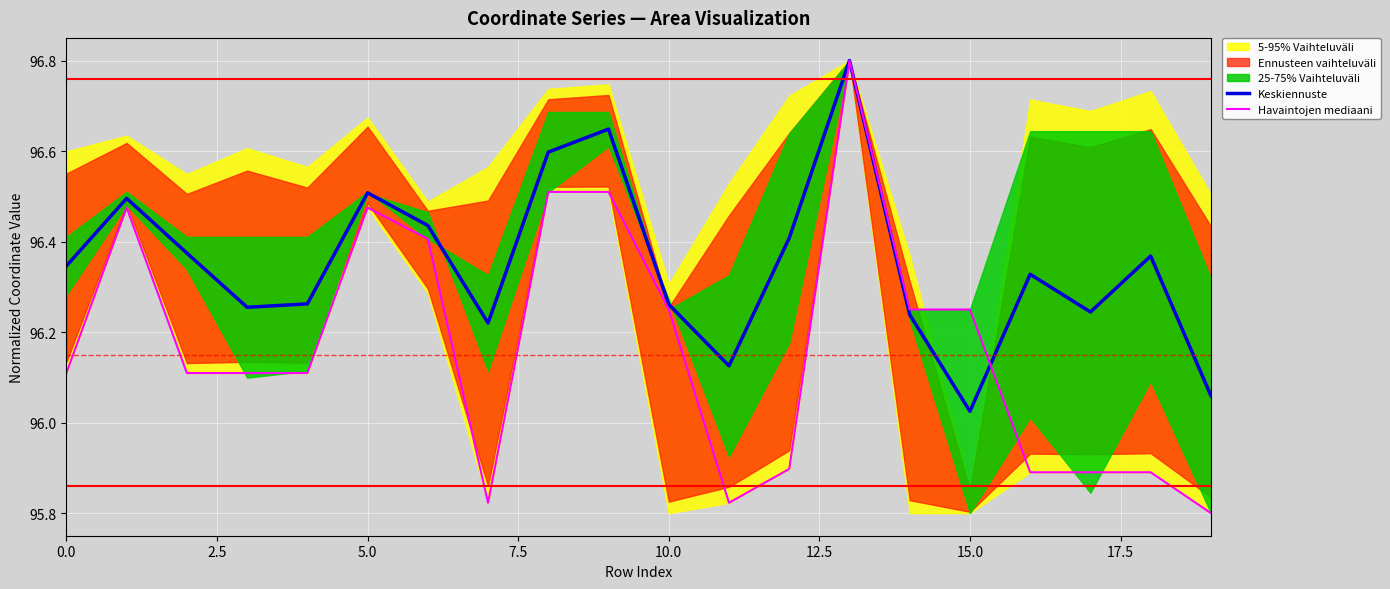

Which series has the largest total across all categories?

Keskiennuste